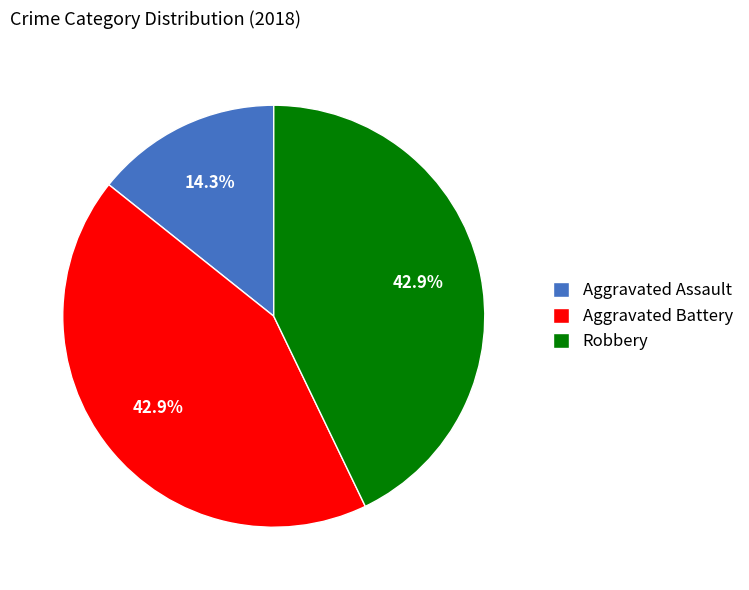

What percentage do Robbery and Aggravated Battery together represent?

85.7%